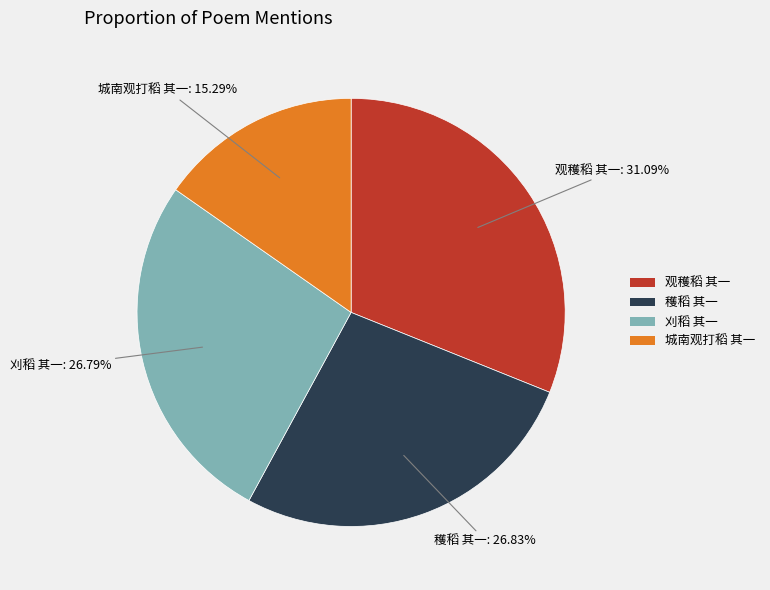

Combined, do 穫稻 其一 and 刈稻 其一 account for over 50%?

Yes